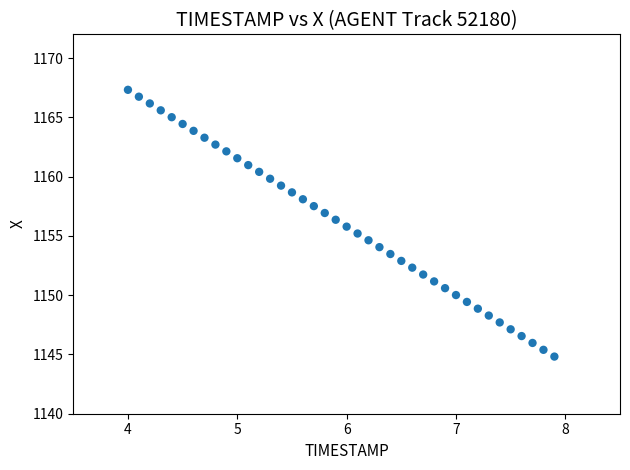

What is the range of X values (max minus min)?

3.9